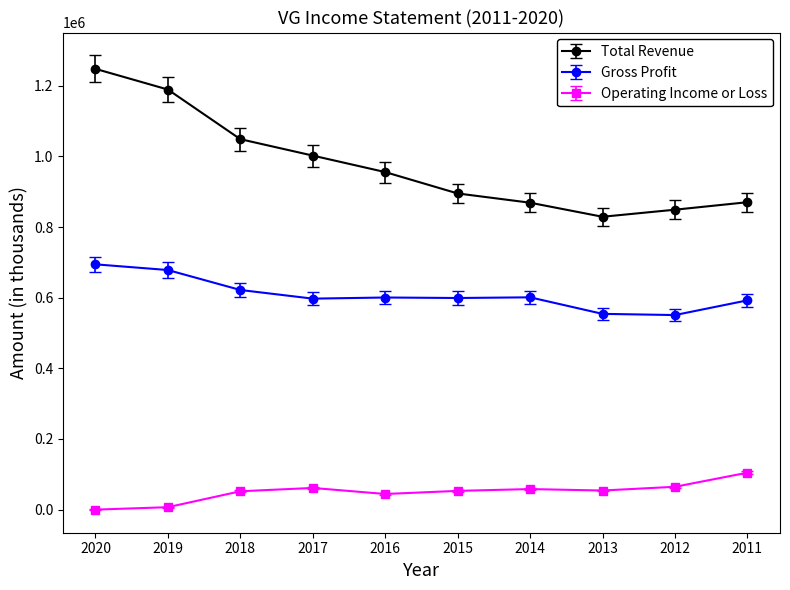

What value does the Gross Profit series have at 2014, to the nearest 10?

601000